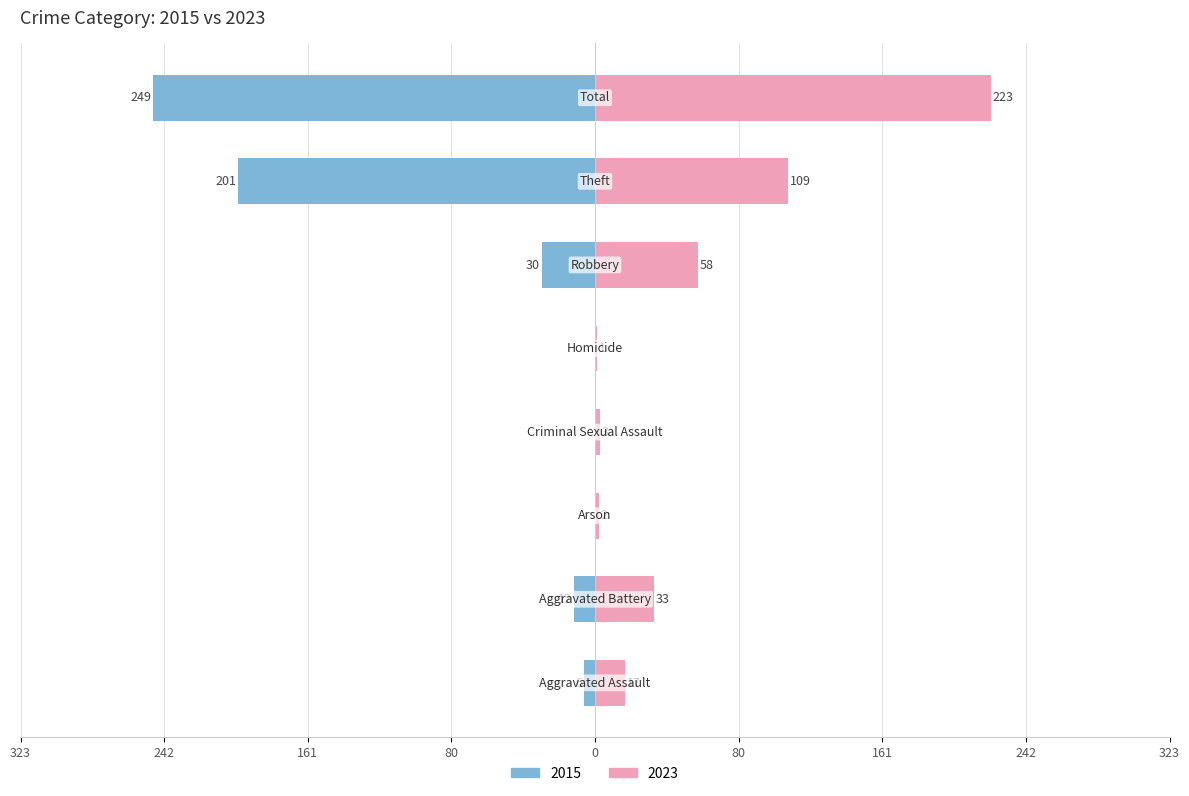

What are all the series names shown in the legend?

2015, 2023